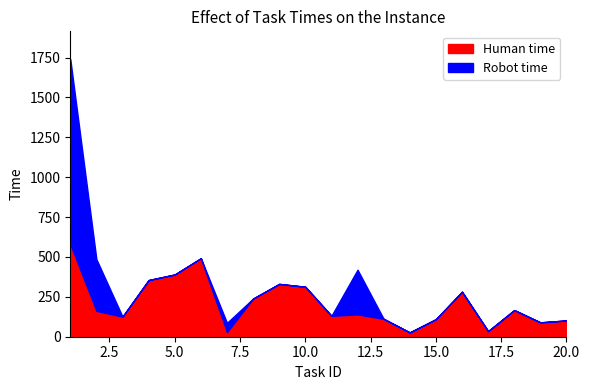

How many intersections are there between Robot time and Human time?

5